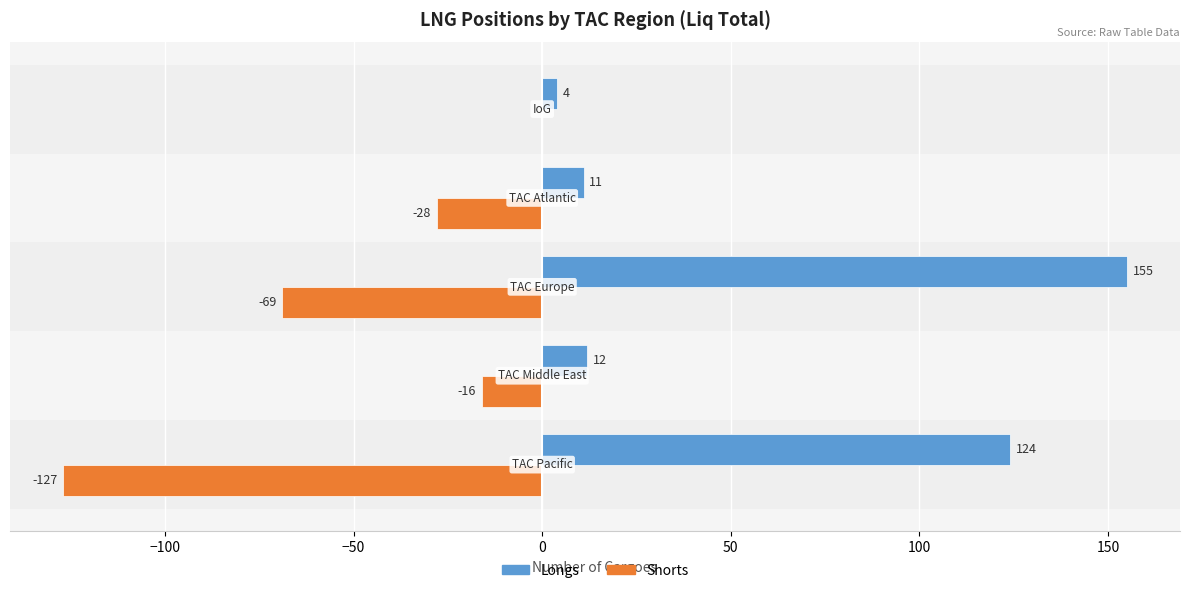

Which series has the largest total across all categories?

Longs